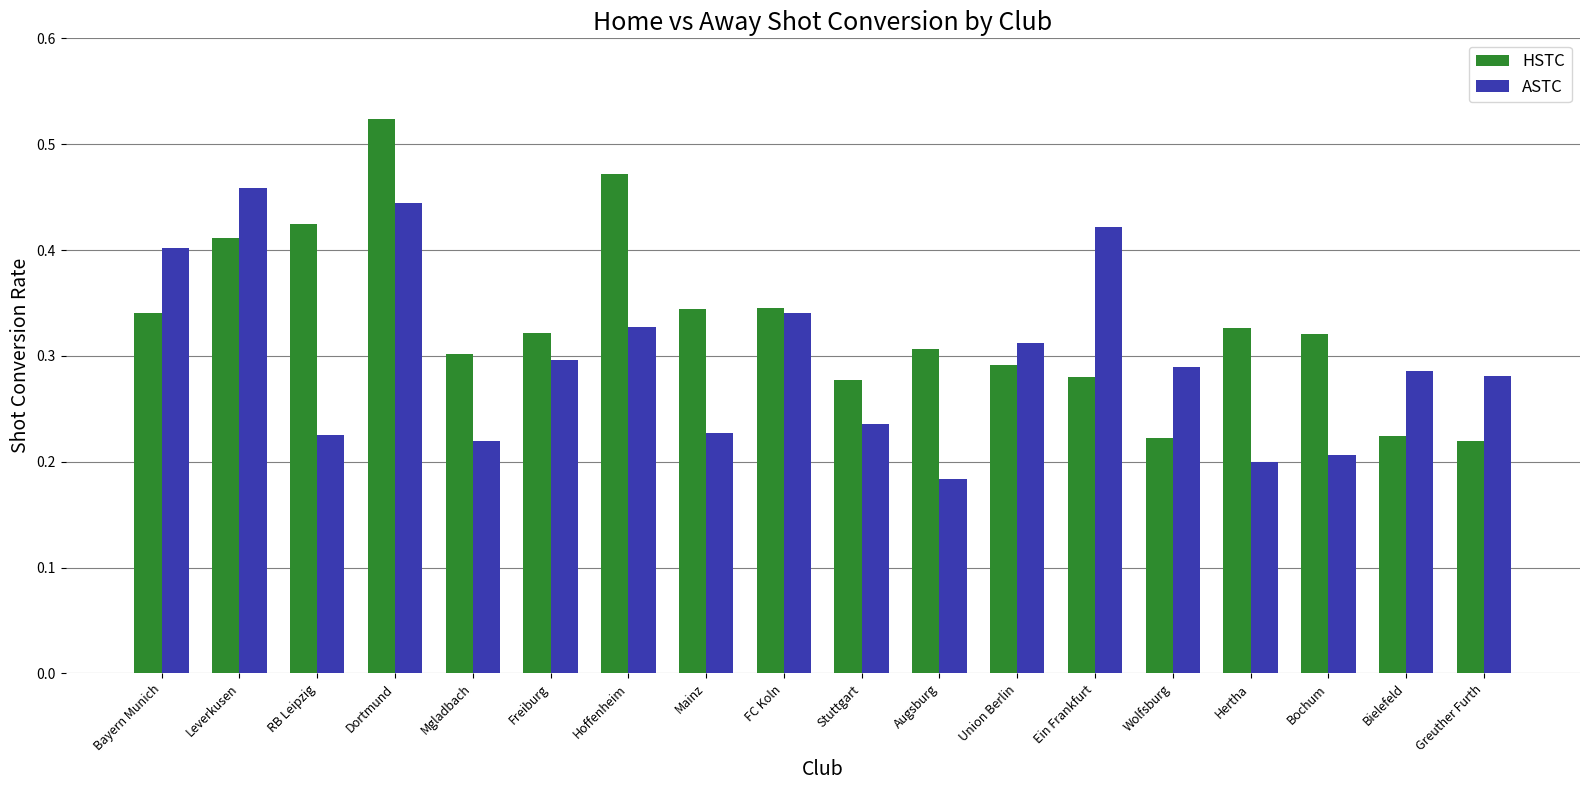

Count the HSTC values in the range 0 to 1.

18